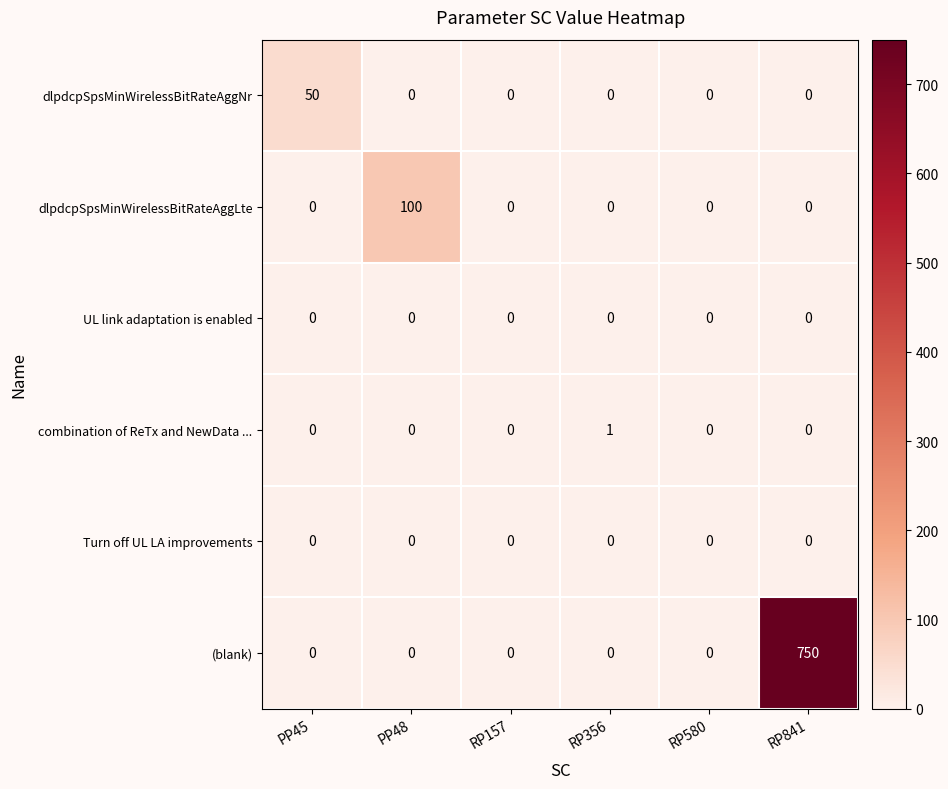

At which category does the chart reach its peak across all series?

RP841